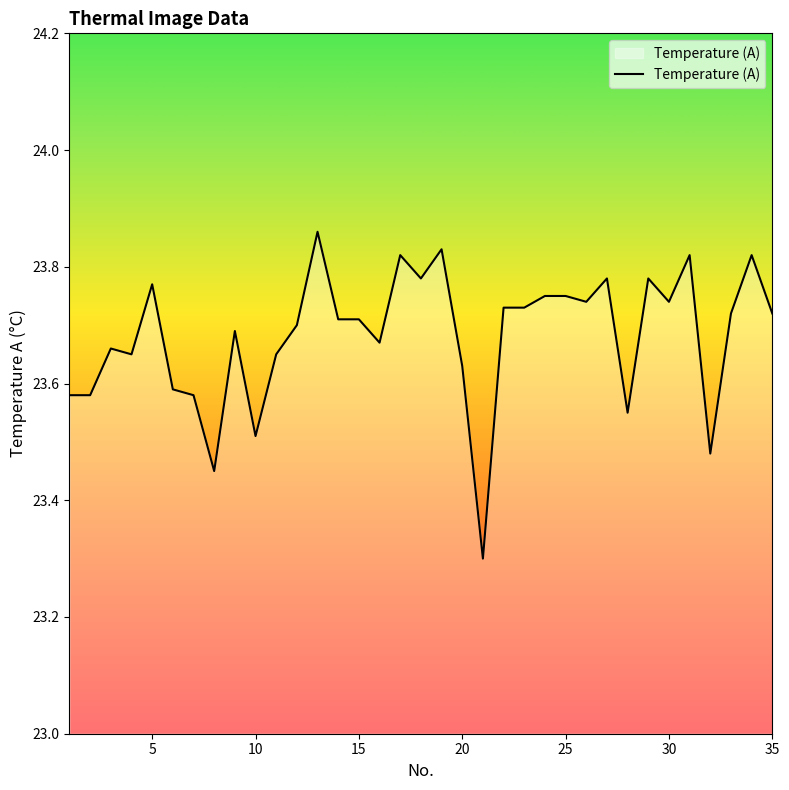

How many values are between 23 and 24?

35